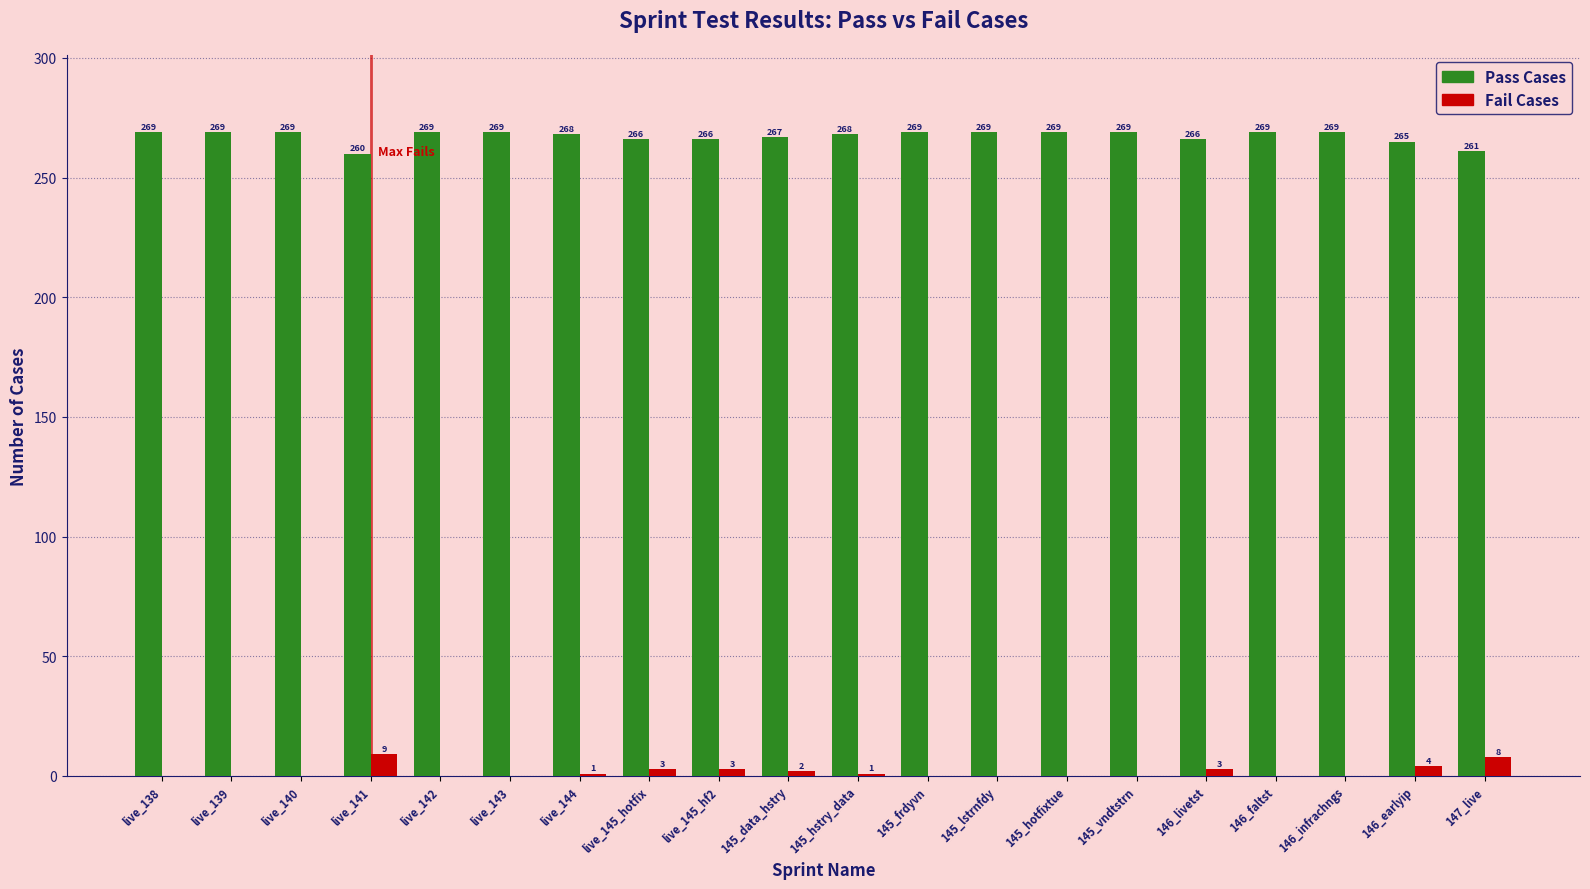

Does the chart contain stacked bars?

No